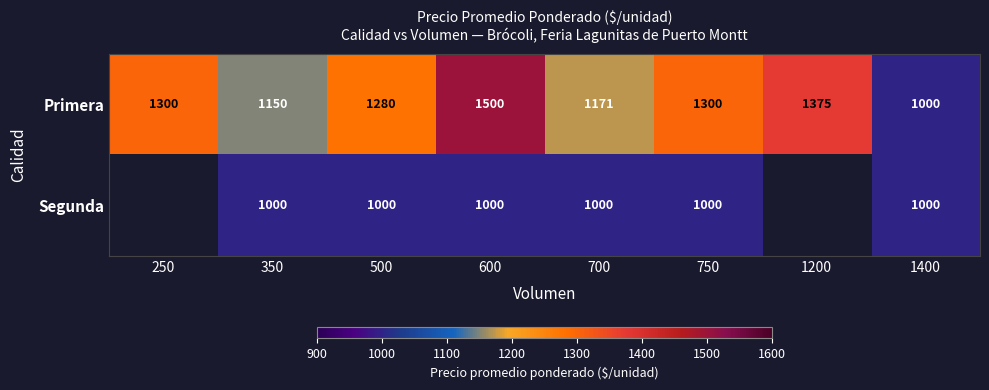

Is it true that Segunda equals 1000 at 600?

True